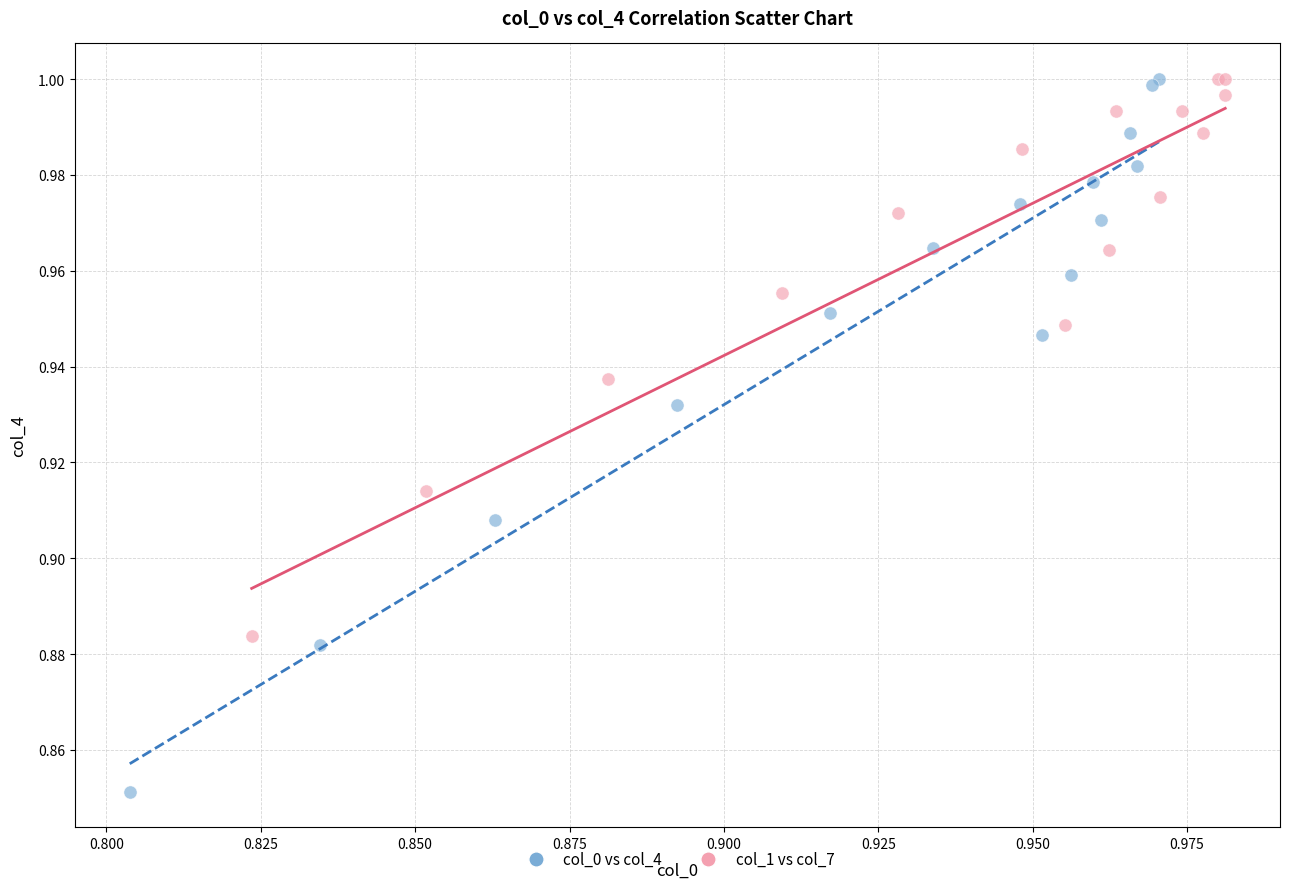

Which series has the largest Y range (max minus min)?

col_0 vs col_4